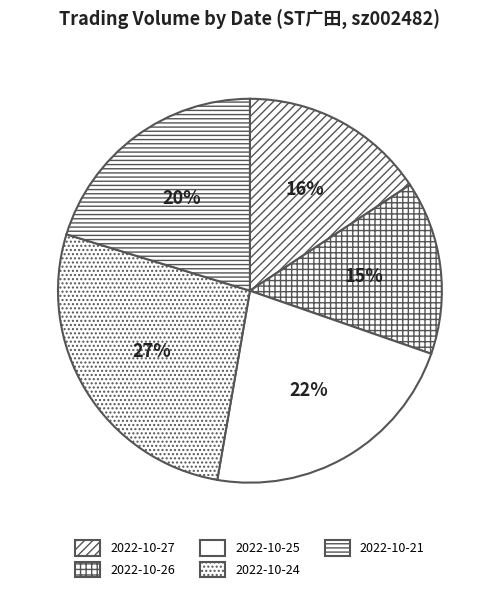

The 2022-10-21 slice represents 6% of the pie. True or false?

False